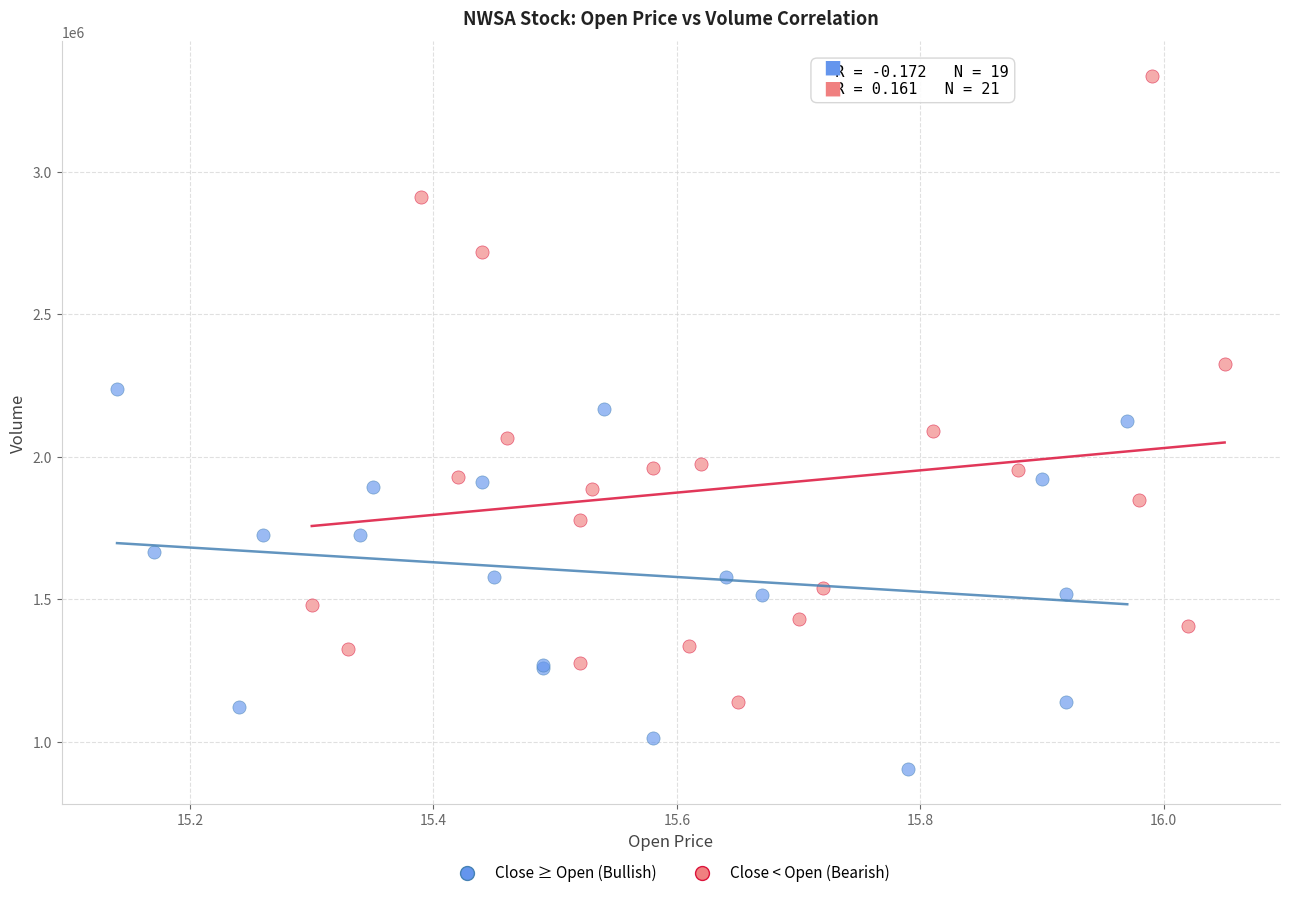

Which series reaches the minimum Y coordinate?

Close ≥ Open (Bullish)